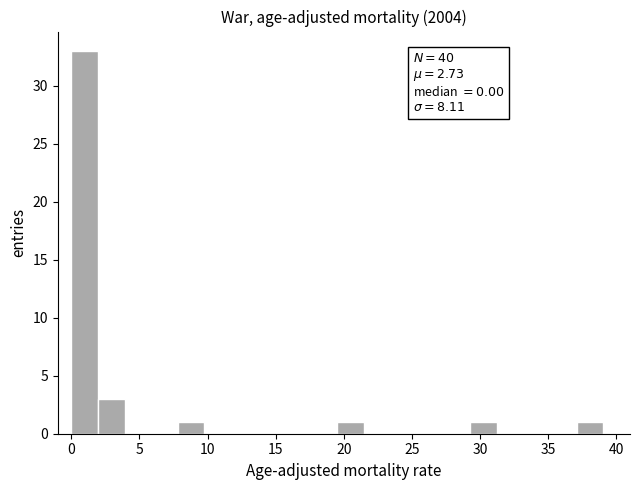

Around what value on the x-axis is the tallest bar? Give the approximate position of its centre, as read against the axis.

1.0